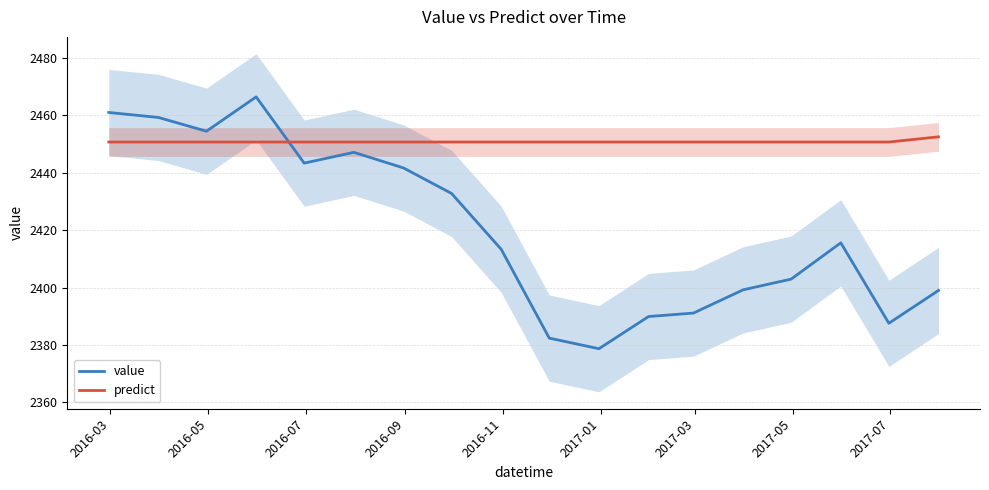

After their last crossing, which series has the higher values: predict or value?

predict